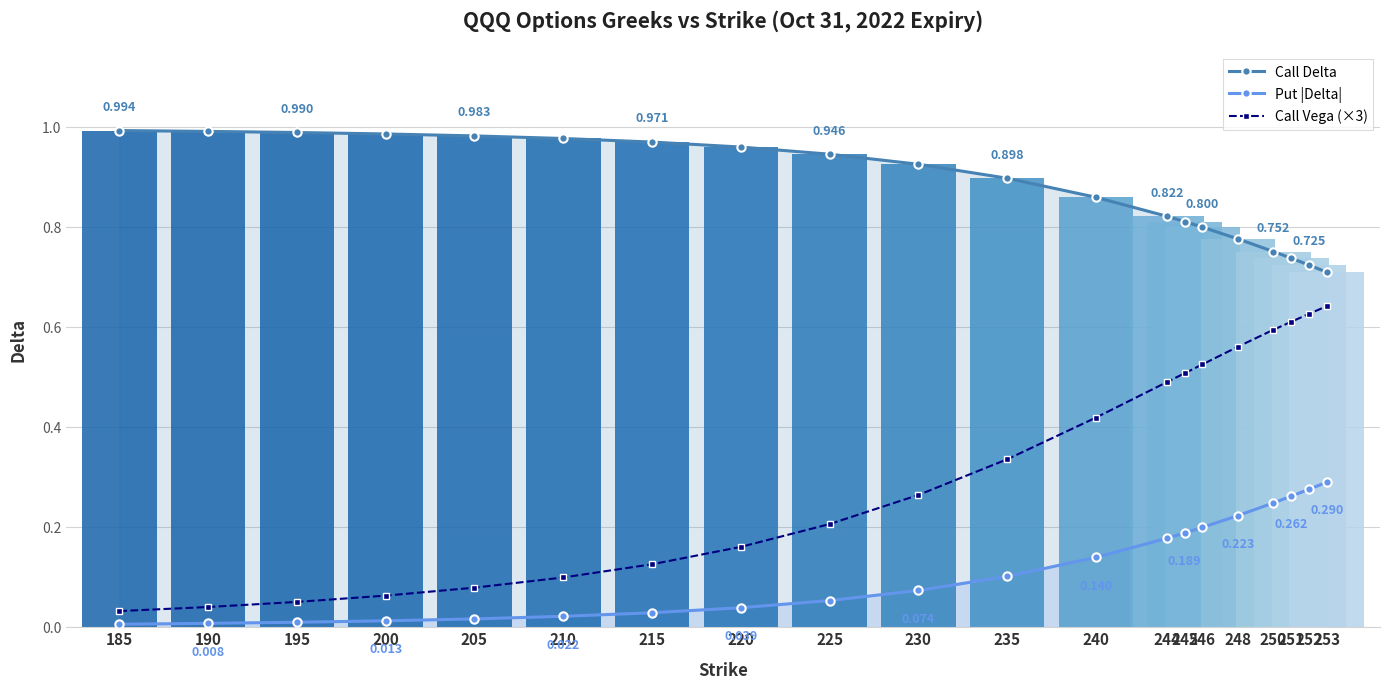

How many series are shown in this chart?

3